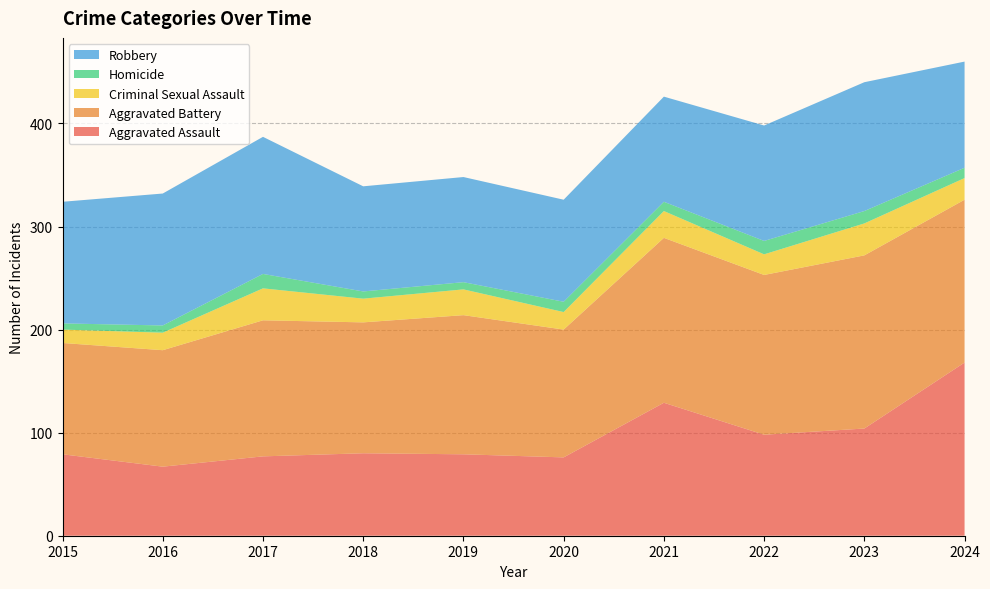

Reading right to left, list all the values displayed in this chart.

Aggravated Assault: 168	104	98	129	76	79	80	77	67	79
Aggravated Battery: 158	168	155	160	124	135	127	132	113	108
Criminal Sexual Assault: 21	31	20	26	17	25	23	31	17	13
Homicide: 10	12	13	9	10	7	7	14	7	6
Robbery: 103	125	112	102	99	102	102	133	128	118